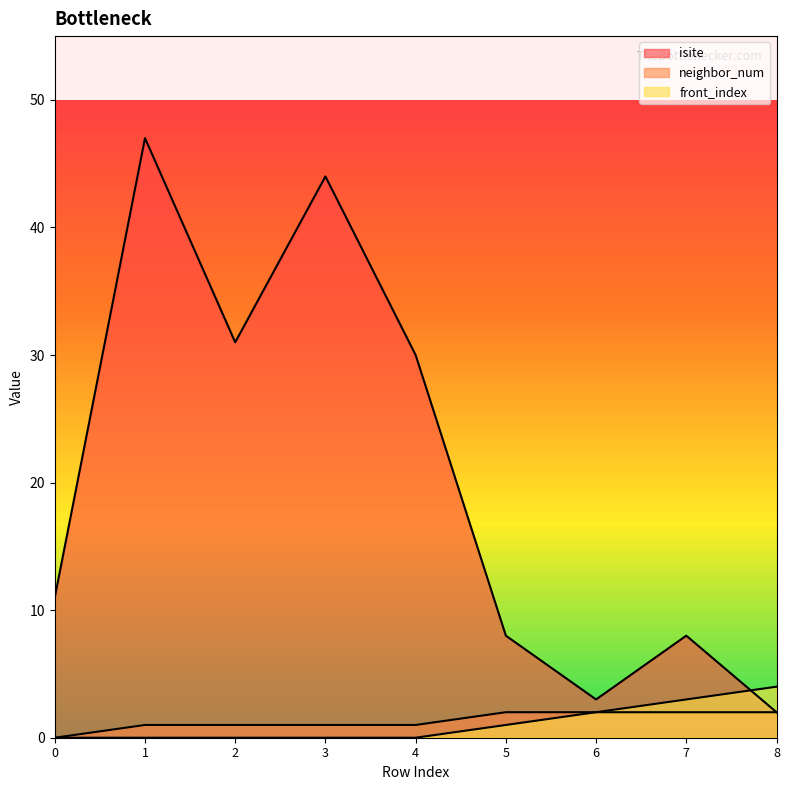

What is the approximate value of neighbor_num at 3?

1